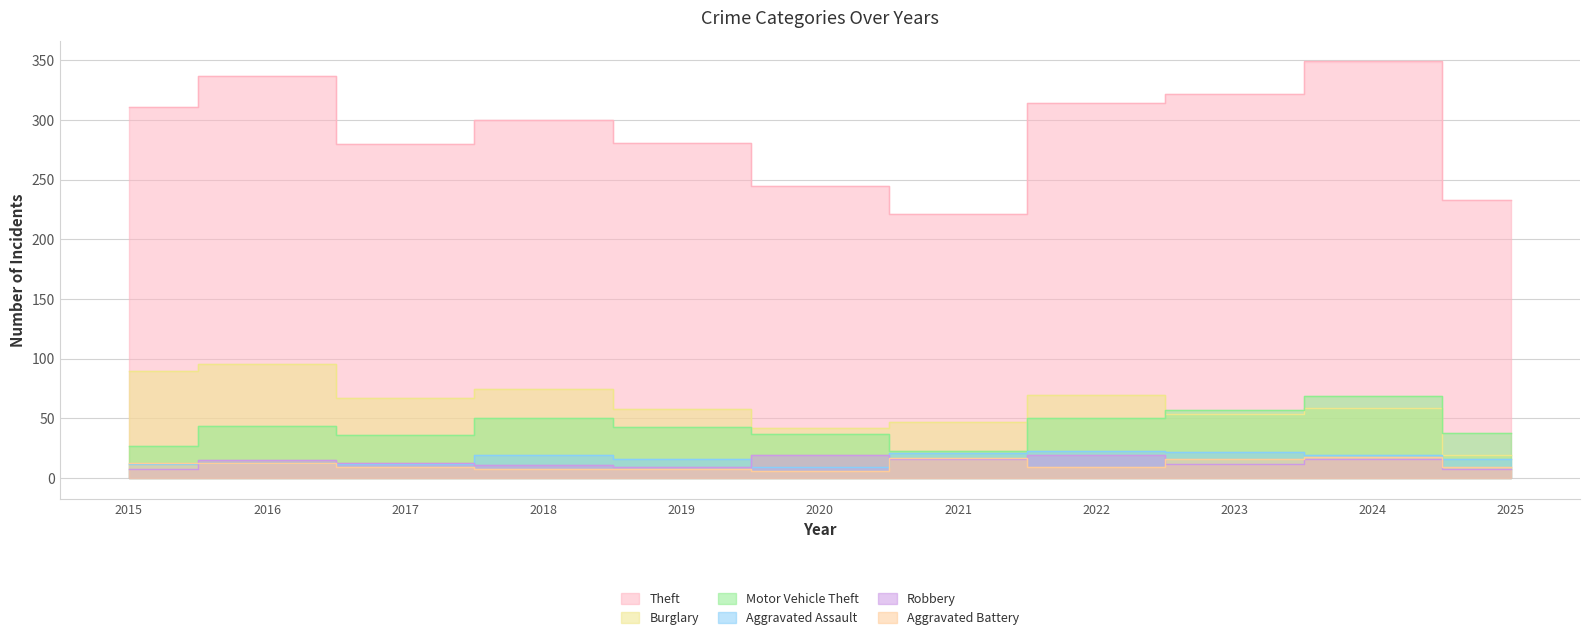

What is the approximate value of Theft at 2019?

281